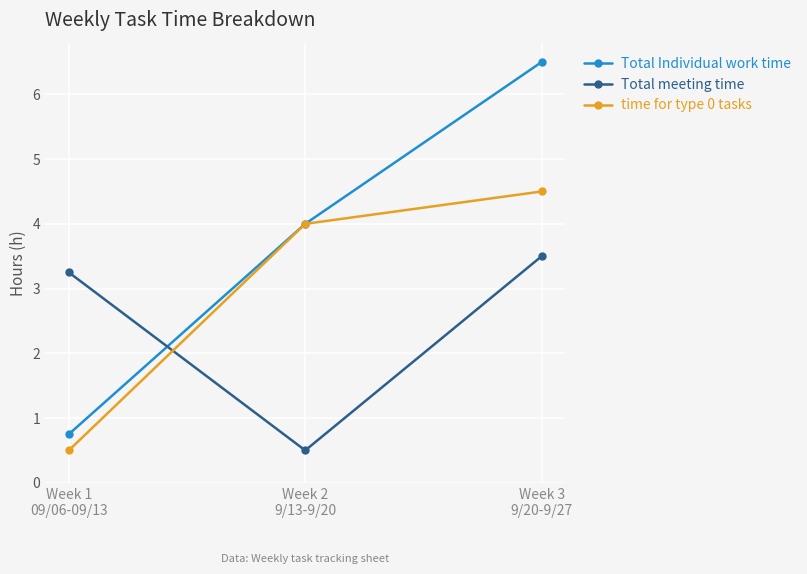

What is the total value across all series at Week 3
9/20-9/27?

14.5